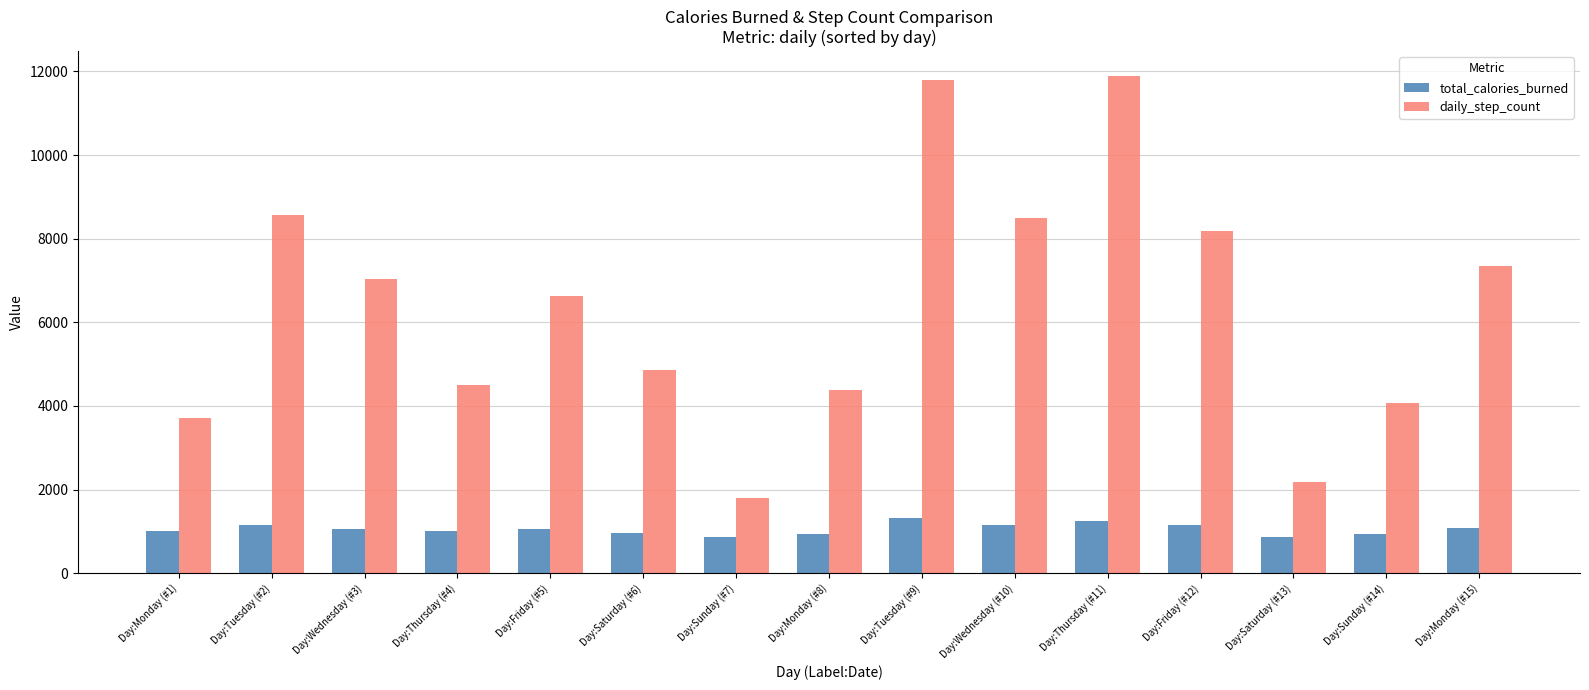

What is the maximum value shown in the chart?

11888.0